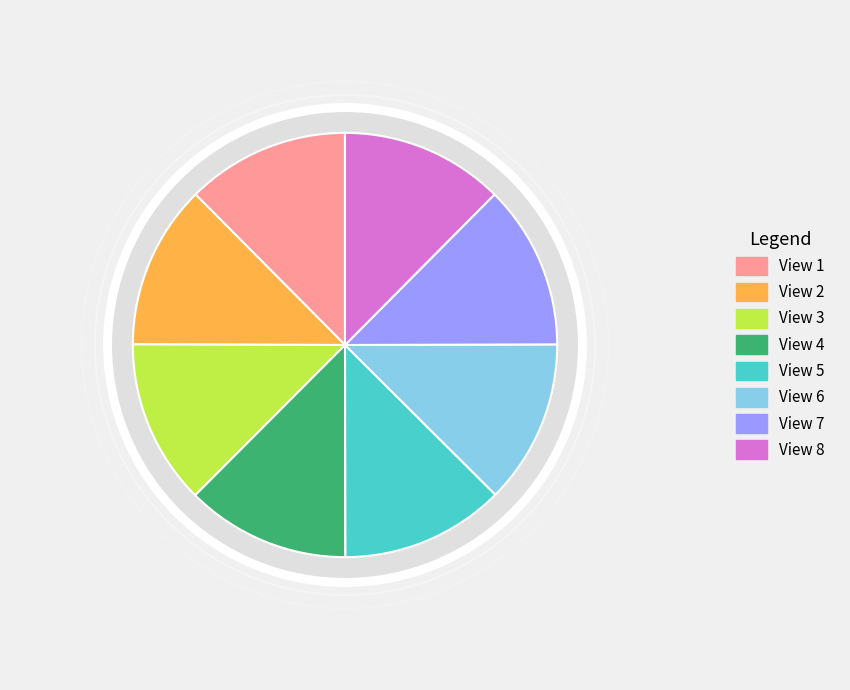

True or false: View 4 accounts for 13% of the total.

True